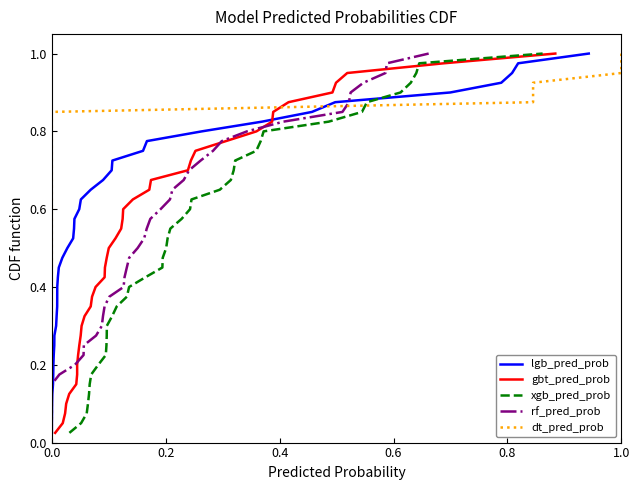

True or false: rf_pred_prob has a value of 0.7 at 19.

False